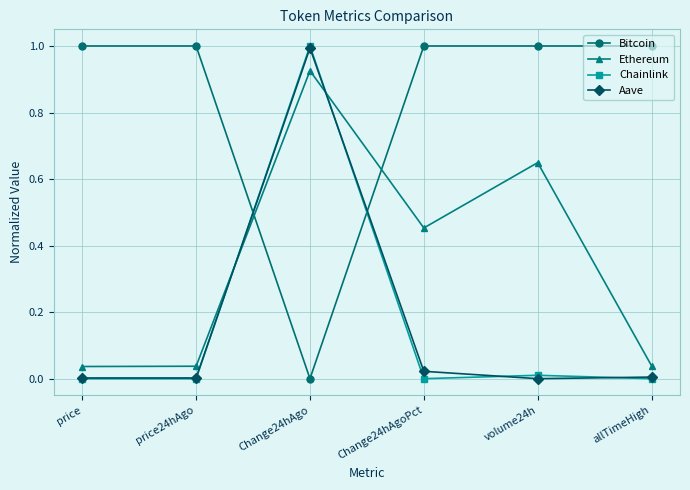

True or false: Chainlink has a value of 0.4 at price.

False